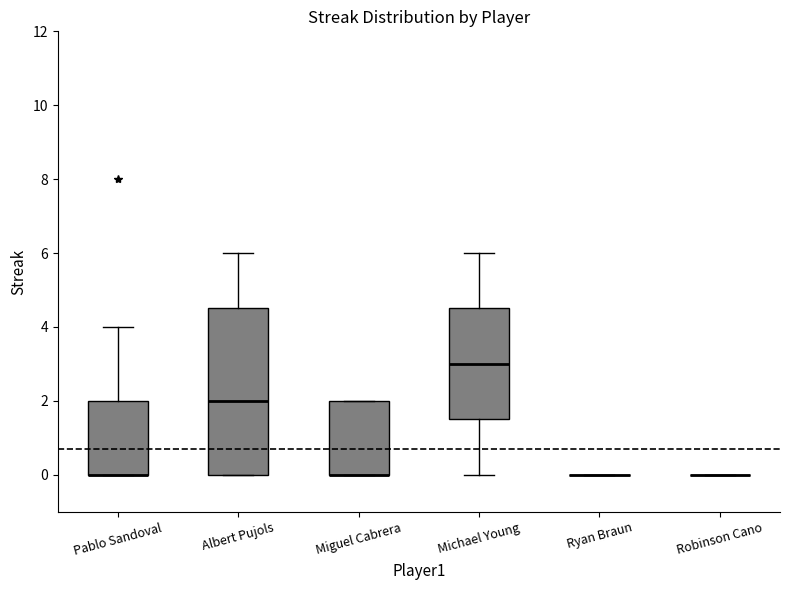

Comparing the boxes themselves (not the whiskers), which one is the tallest?

Albert Pujols